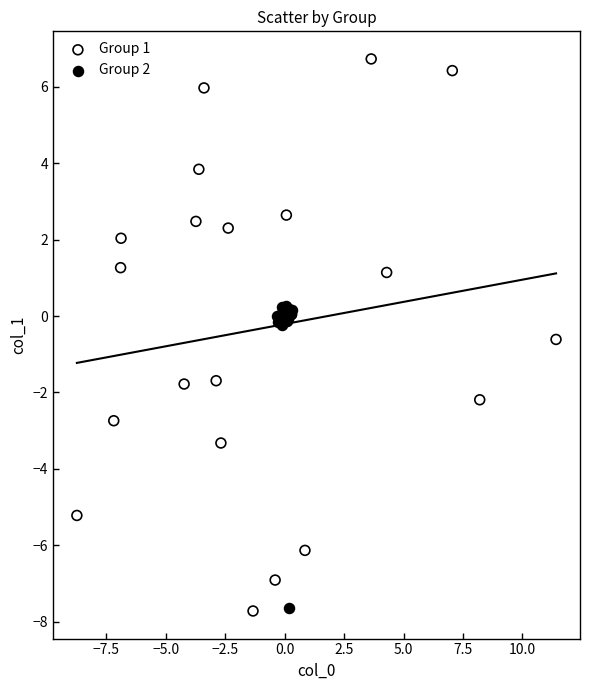

Which series has the widest spread of Y values?

Group 1